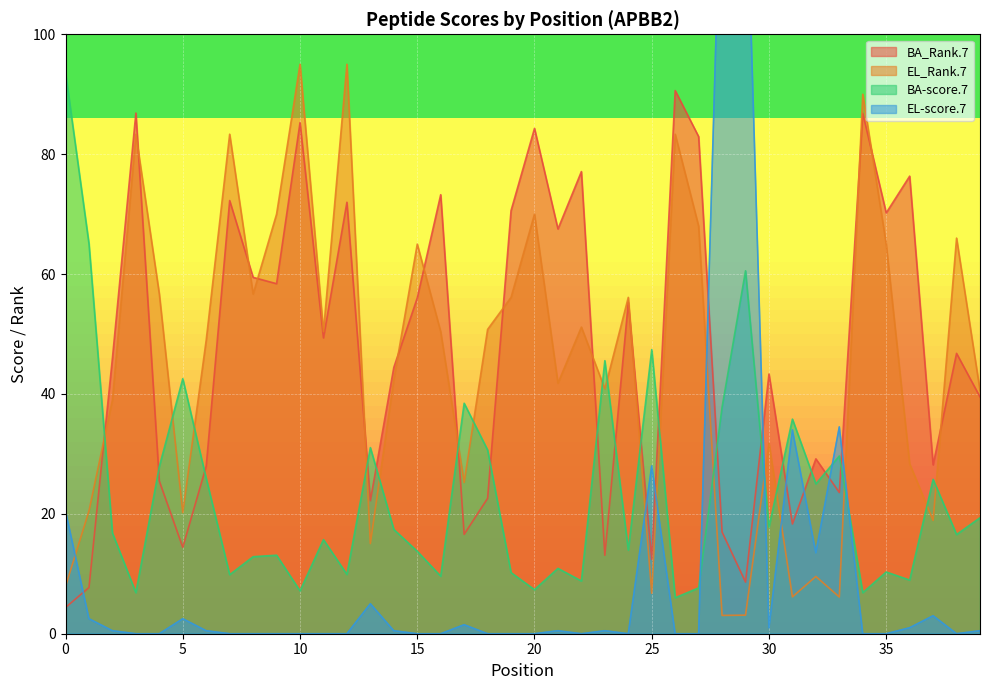

How many times do EL_Rank.7 and EL-score.7 cross each other?

7